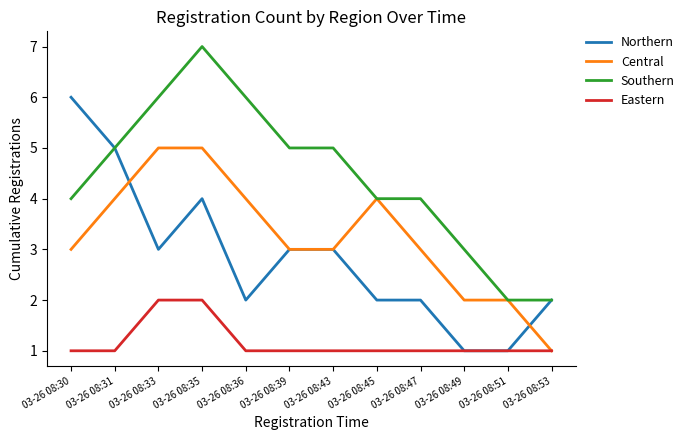

True or false: Eastern has a value of 2 at 03-26 08:36.

False